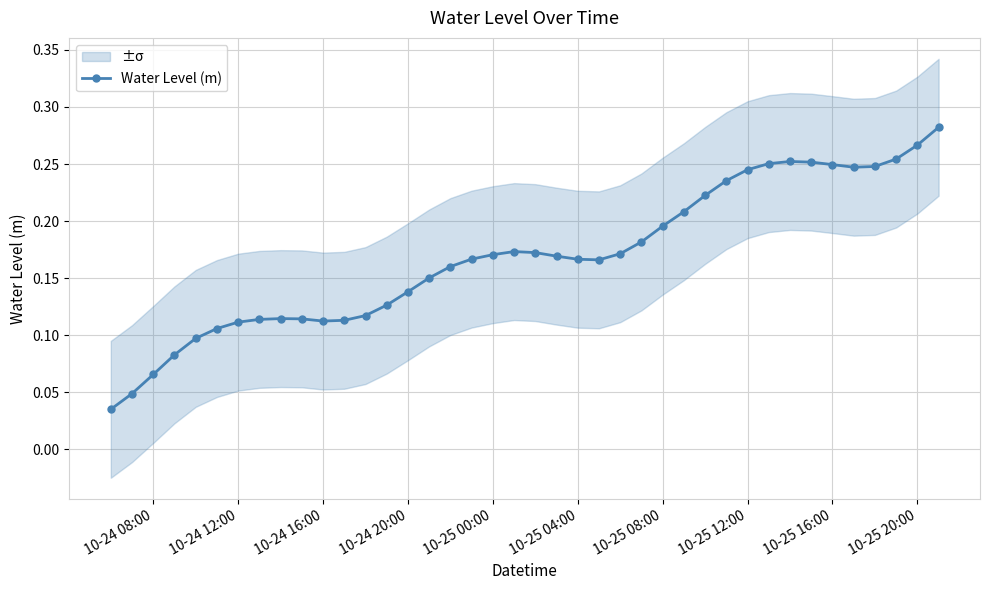

True or false: Water Level (m) has more than 1 points higher than both neighbors.

True